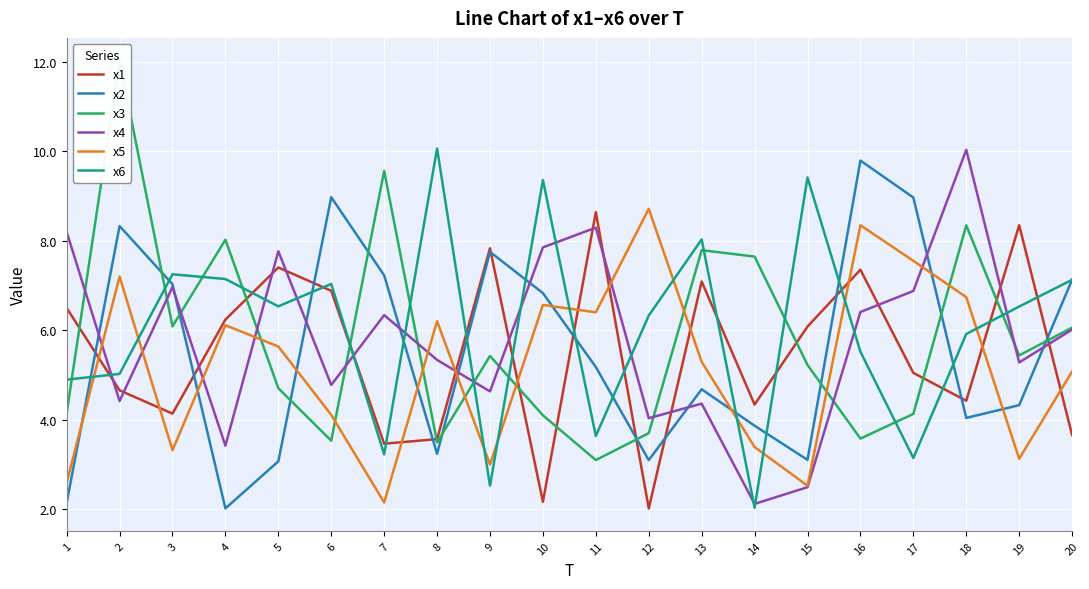

Reading left to right, list all the values displayed in this chart.

x1: 6.5	4.7	4.1	6.2	7.4	6.9	3.5	3.6	7.8	2.2	8.6	2.0	7.1	4.3	6.1	7.4	5.1	4.4	8.4	3.7
x2: 2.1	8.3	7.0	2.0	3.1	9.0	7.2	3.2	7.8	6.8	5.2	3.1	4.7	3.9	3.1	9.8	9.0	4.0	4.3	7.1
x3: 4.2	12.0	6.1	8.0	4.7	3.5	9.6	3.5	5.4	4.1	3.1	3.7	7.8	7.6	5.2	3.6	4.1	8.3	5.4	6.1
x4: 8.2	4.4	7.0	3.4	7.8	4.8	6.3	5.3	4.6	7.9	8.3	4.0	4.4	2.1	2.5	6.4	6.9	10.0	5.3	6.0
x5: 2.6	7.2	3.3	6.1	5.6	4.1	2.2	6.2	3.0	6.6	6.4	8.7	5.3	3.4	2.5	8.4	7.6	6.7	3.1	5.1
x6: 4.9	5.0	7.3	7.1	6.5	7.0	3.2	10.1	2.5	9.4	3.6	6.3	8.0	2.0	9.4	5.5	3.1	5.9	6.5	7.1